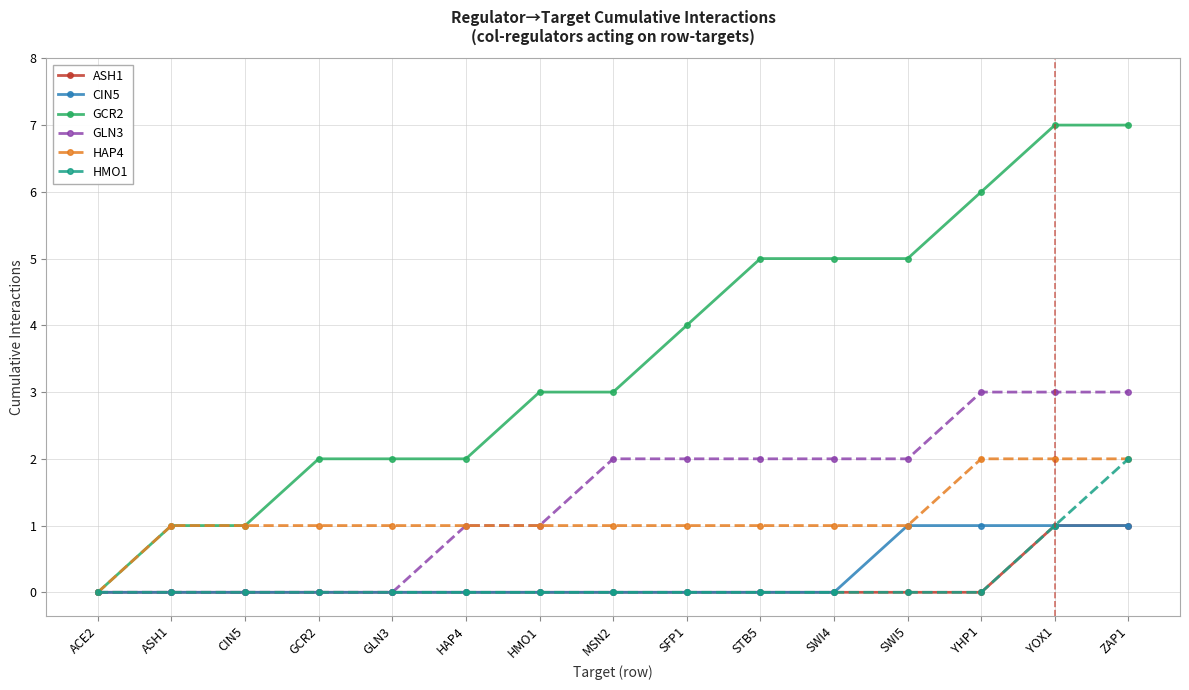

What are all the series names shown in the legend?

ASH1, CIN5, GCR2, GLN3, HAP4, HMO1